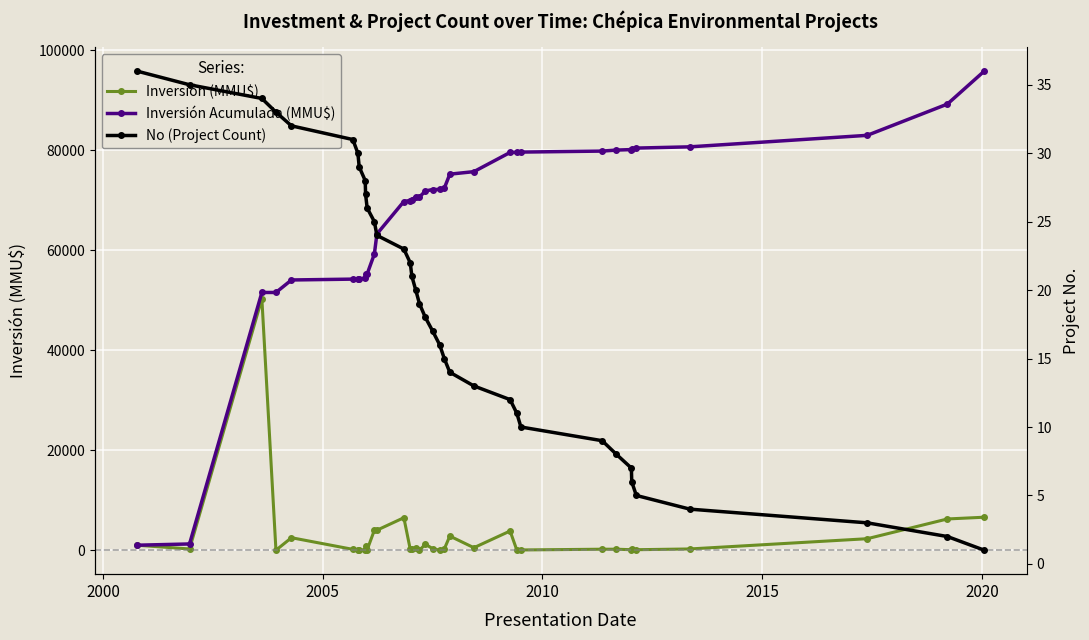

How many times do No (Project Count) and Inversión (MMU$) cross each other?

8